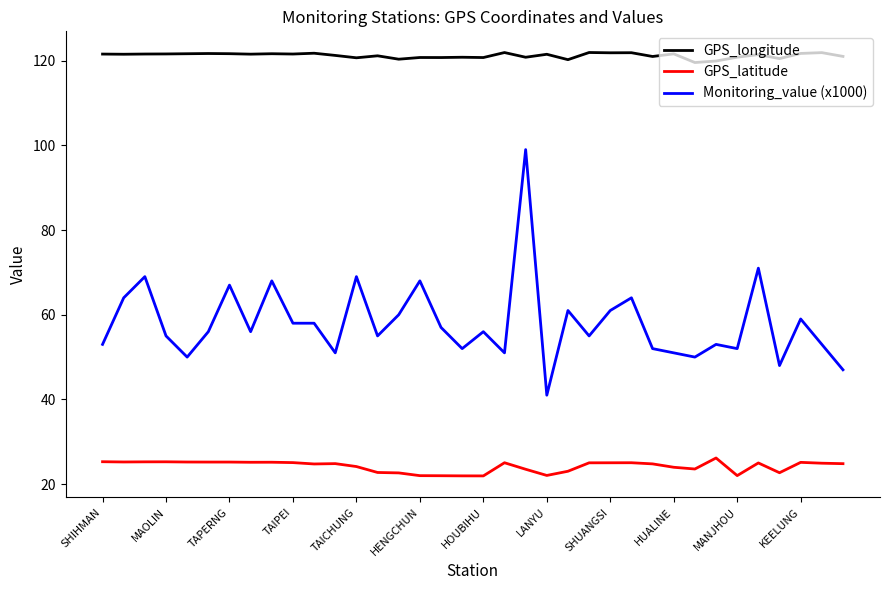

What is the lowest value of the Monitoring_value (x1000) series?

41.0